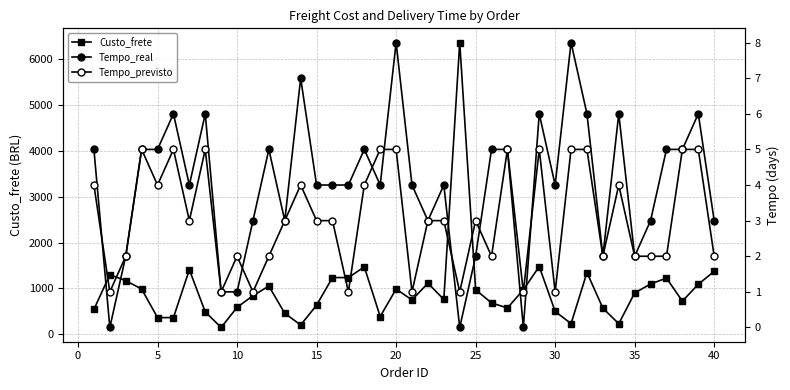

True or false: Custo_frete has more than 1 interior local peaks.

True